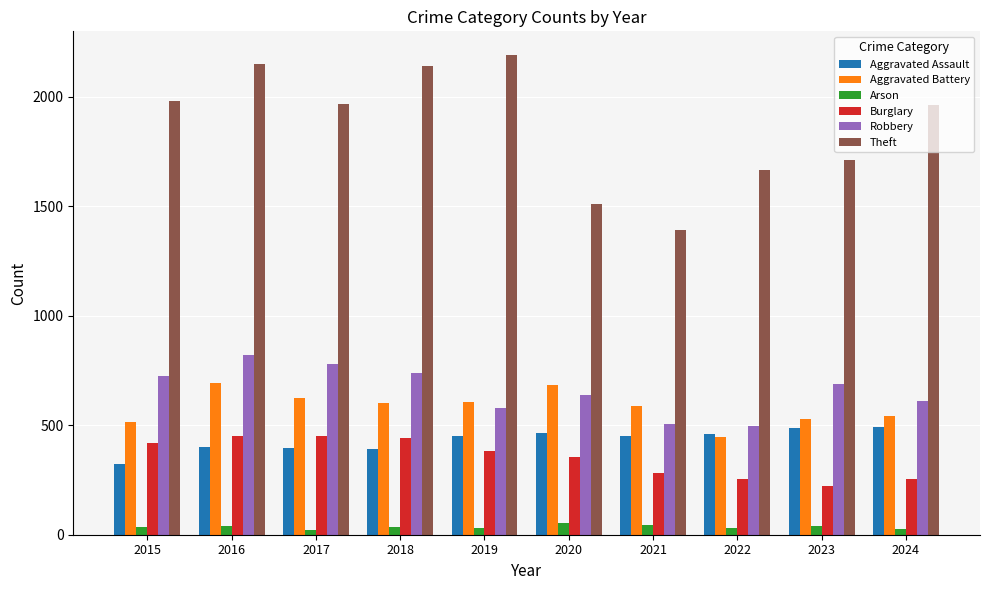

What is the difference between the highest and lowest values at 2020?

1457